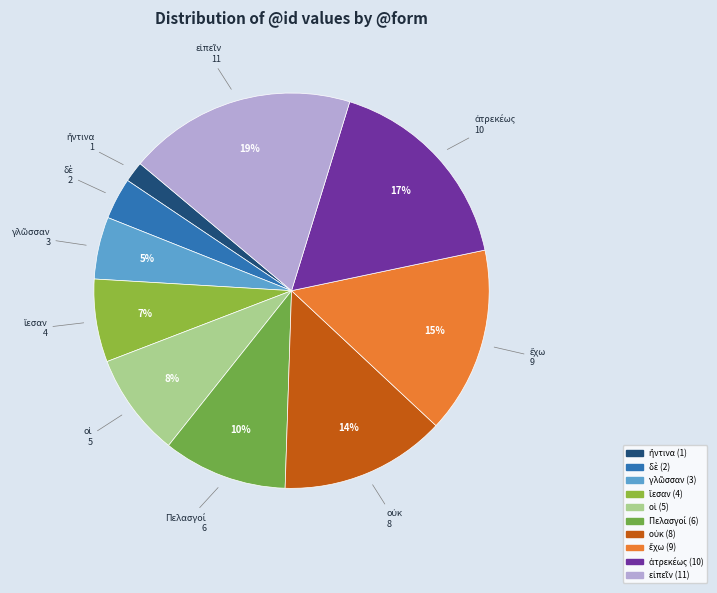

To the nearest percent, what is the average slice percentage?

10%